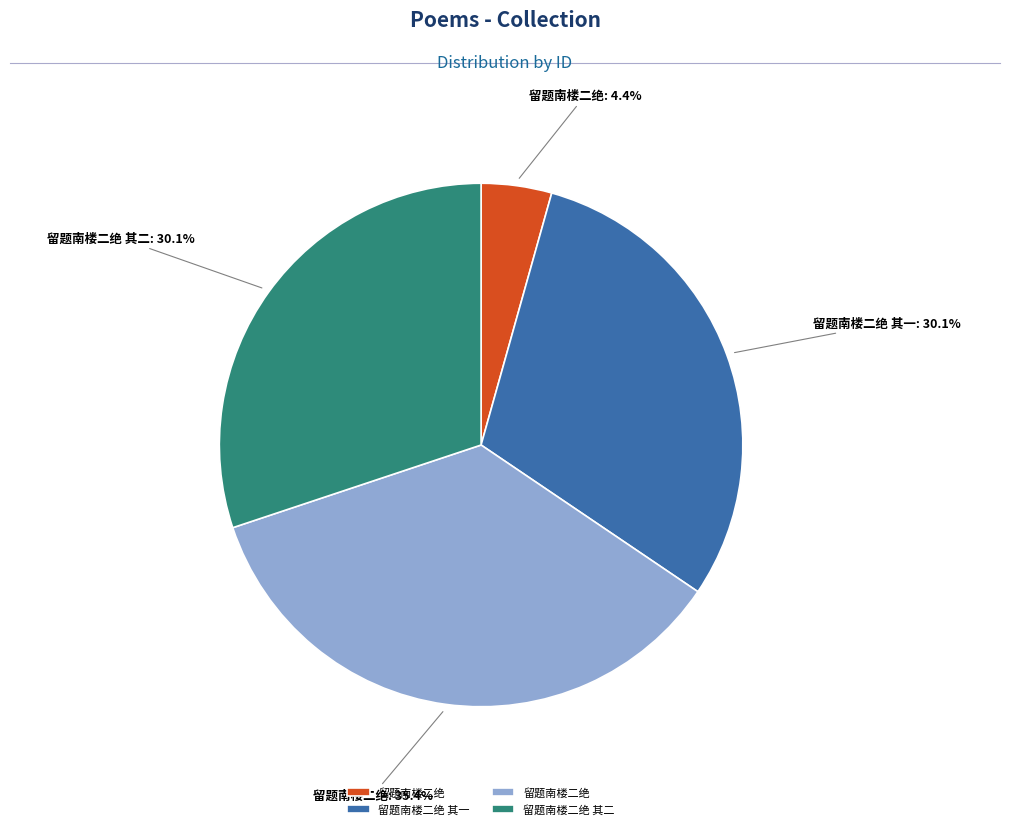

Does any single category account for the majority?

No